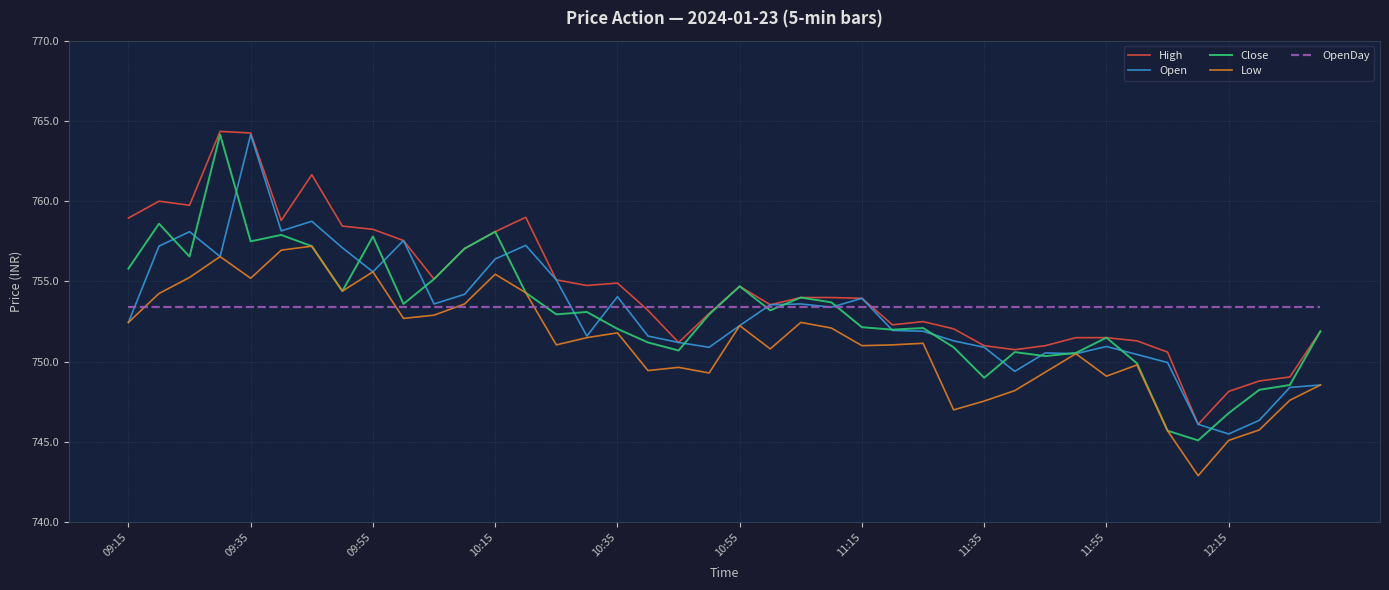

Which series has the widest spread of values?

Close